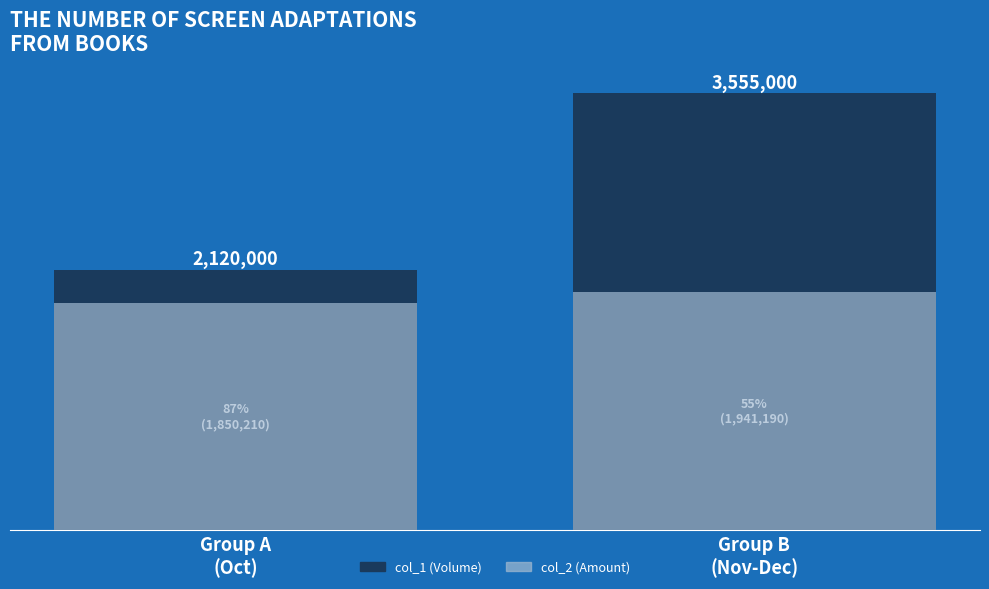

Which series has the widest spread of values?

col_1 (Volume)